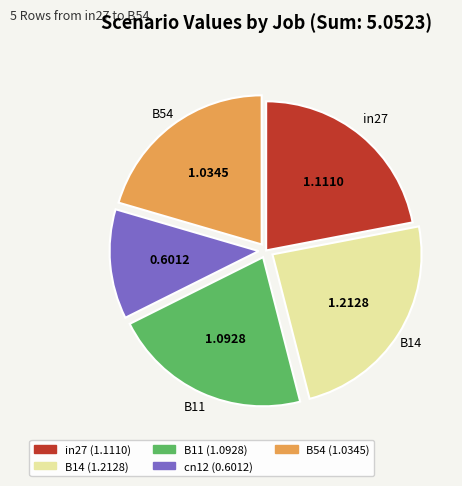

Do cn12 and in27 together represent more than half of the pie?

No